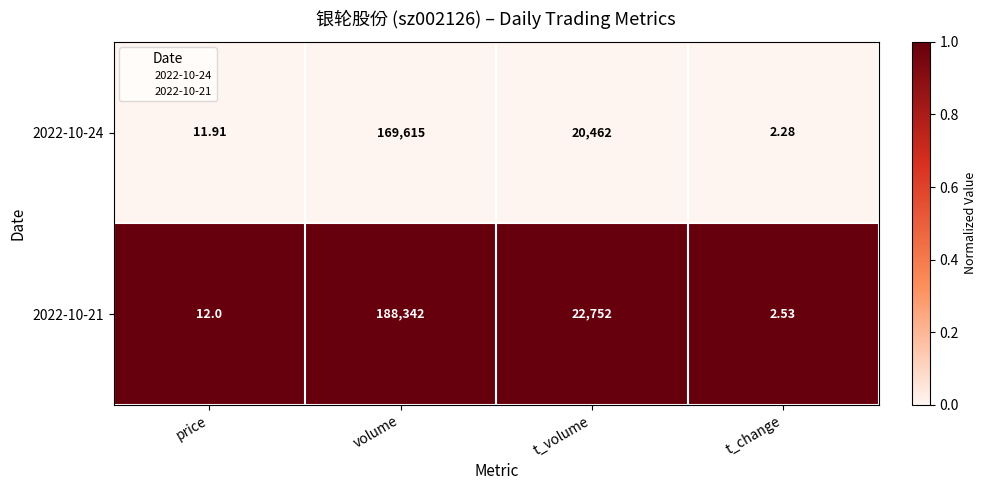

Is the value of 2022-10-21 at t_volume greater than the value of 2022-10-24 at t_change?

Yes